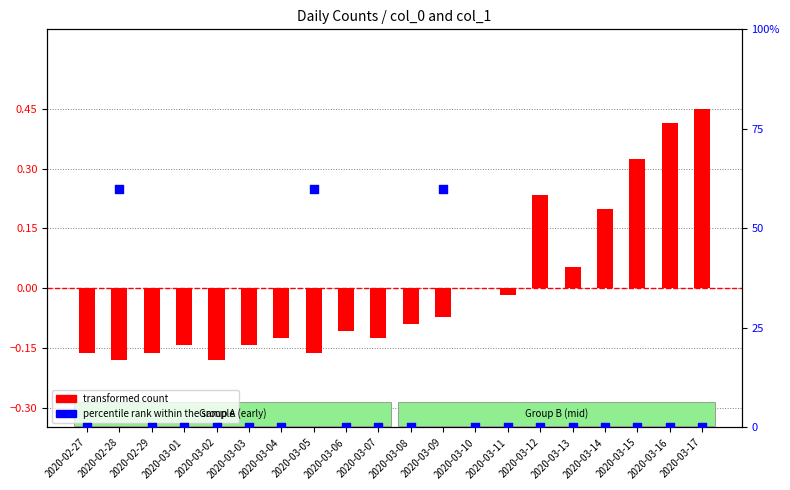

Which series has the widest spread of Y values?

transformed count